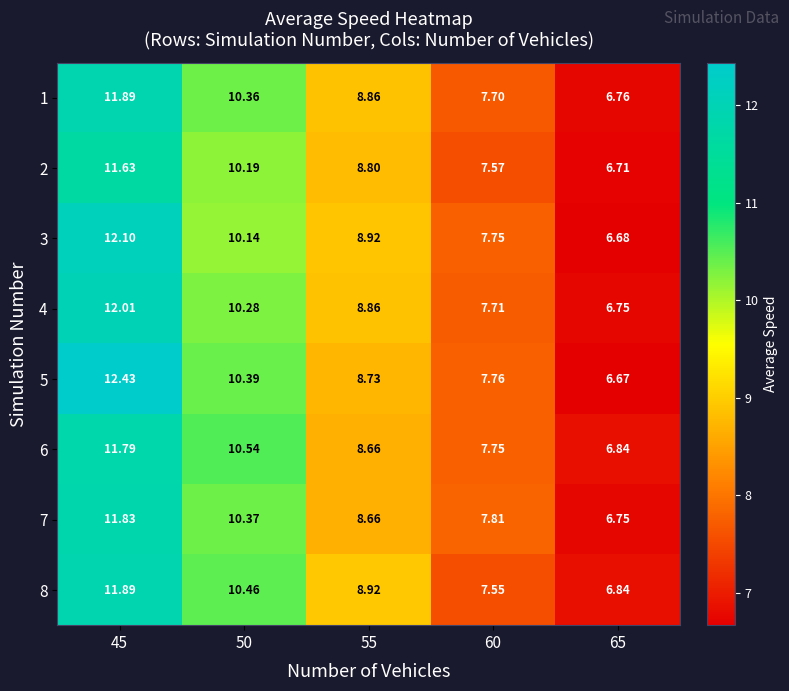

Is the value of 6 at 60 greater than the value of 2 at 50?

No